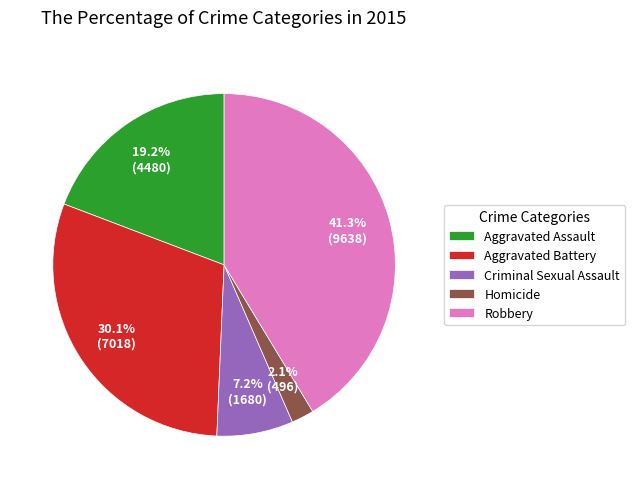

What is the smallest slice in the pie chart?

Homicide